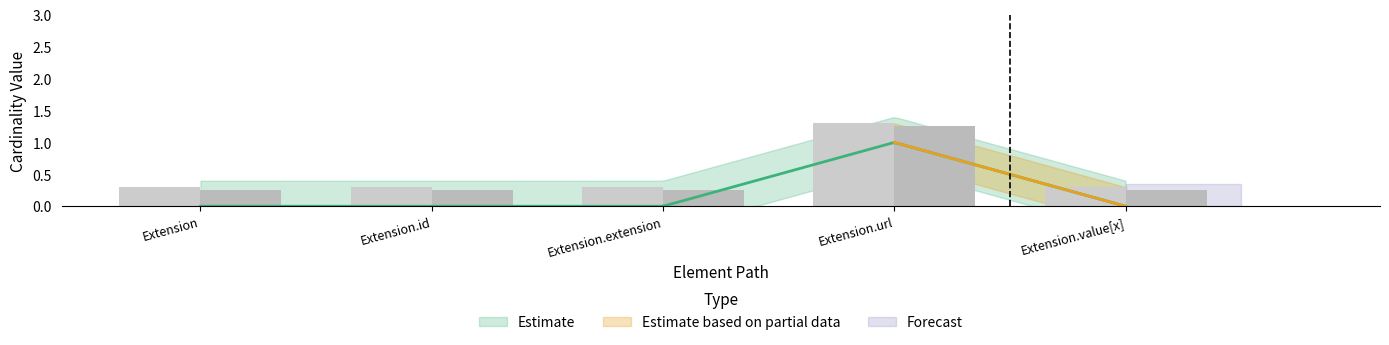

What position from the right is Extension?

5